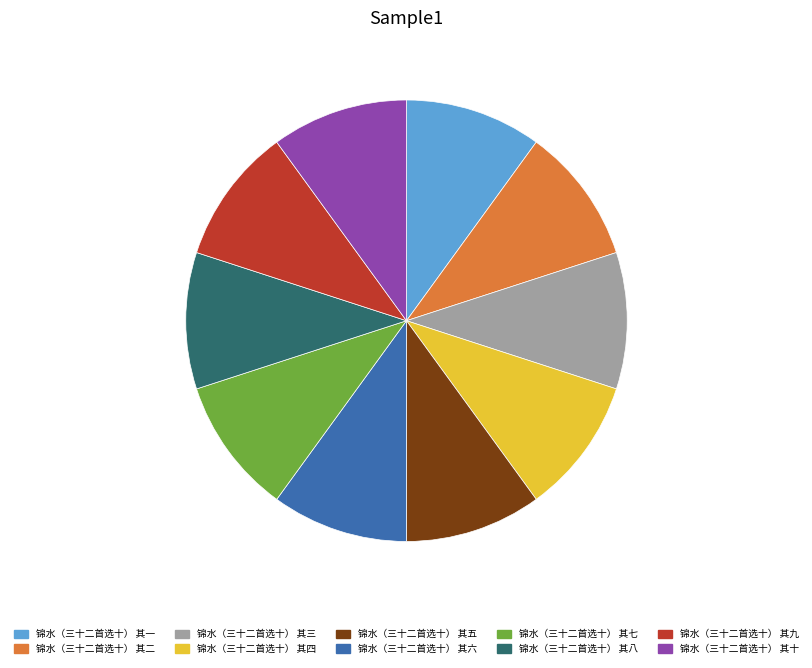

What is the ratio of the value at 锦水（三十二首选十） 其七 to the value at 锦水（三十二首选十） 其六?

1.0